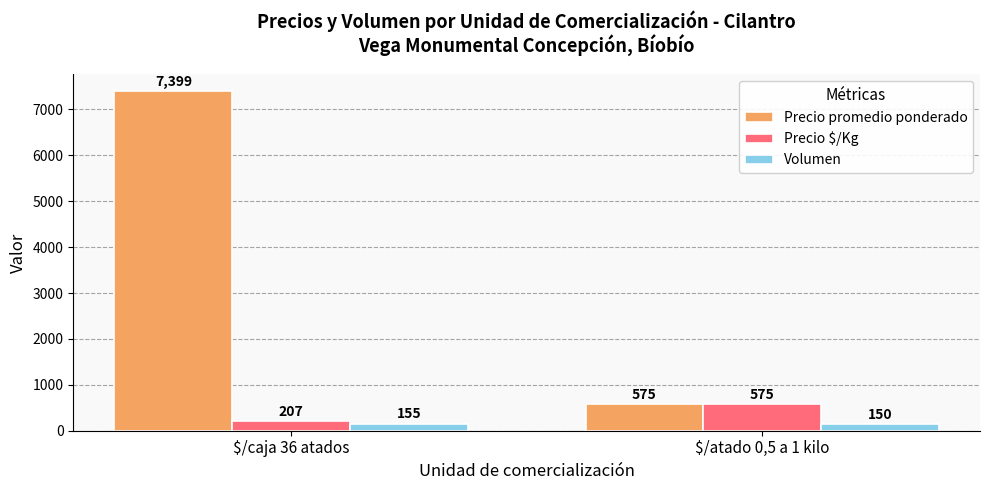

How many data points in Volumen are less than 155?

1